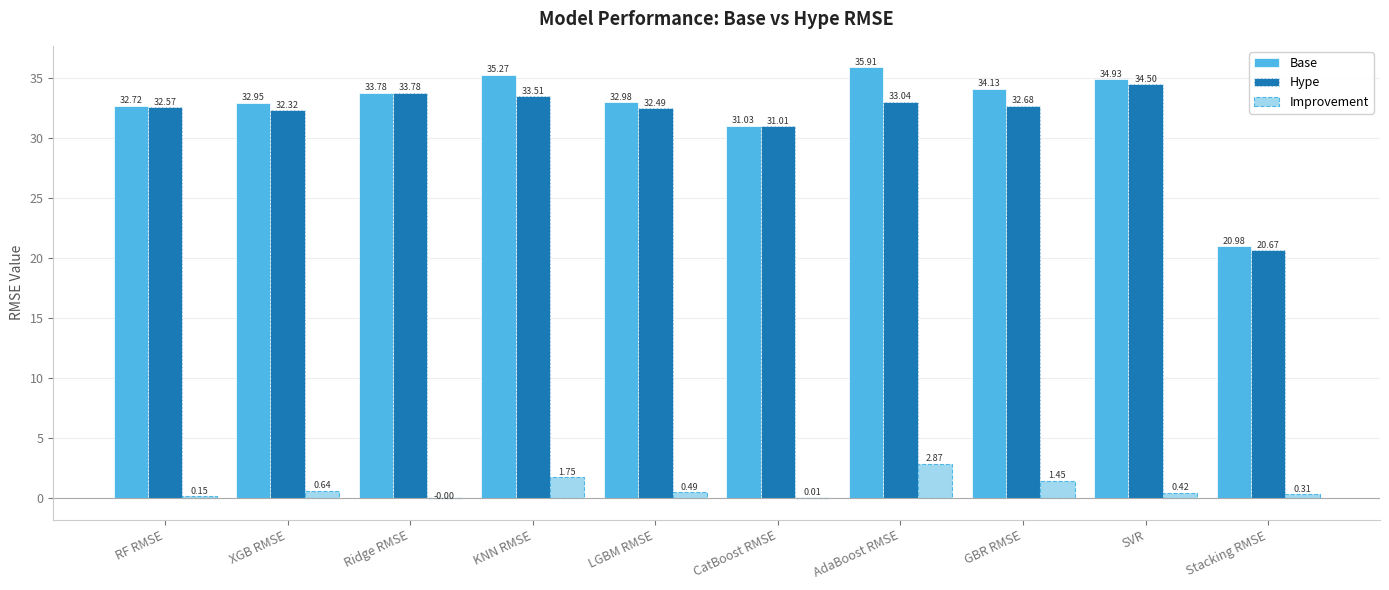

What is the sum of the Base values at GBR RMSE and XGB RMSE?

67.1